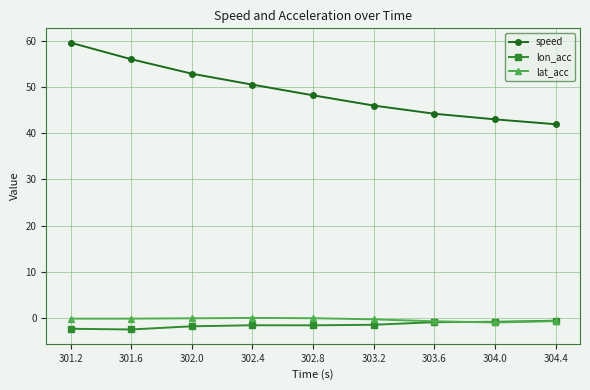

How many lines are shown in the chart?

3